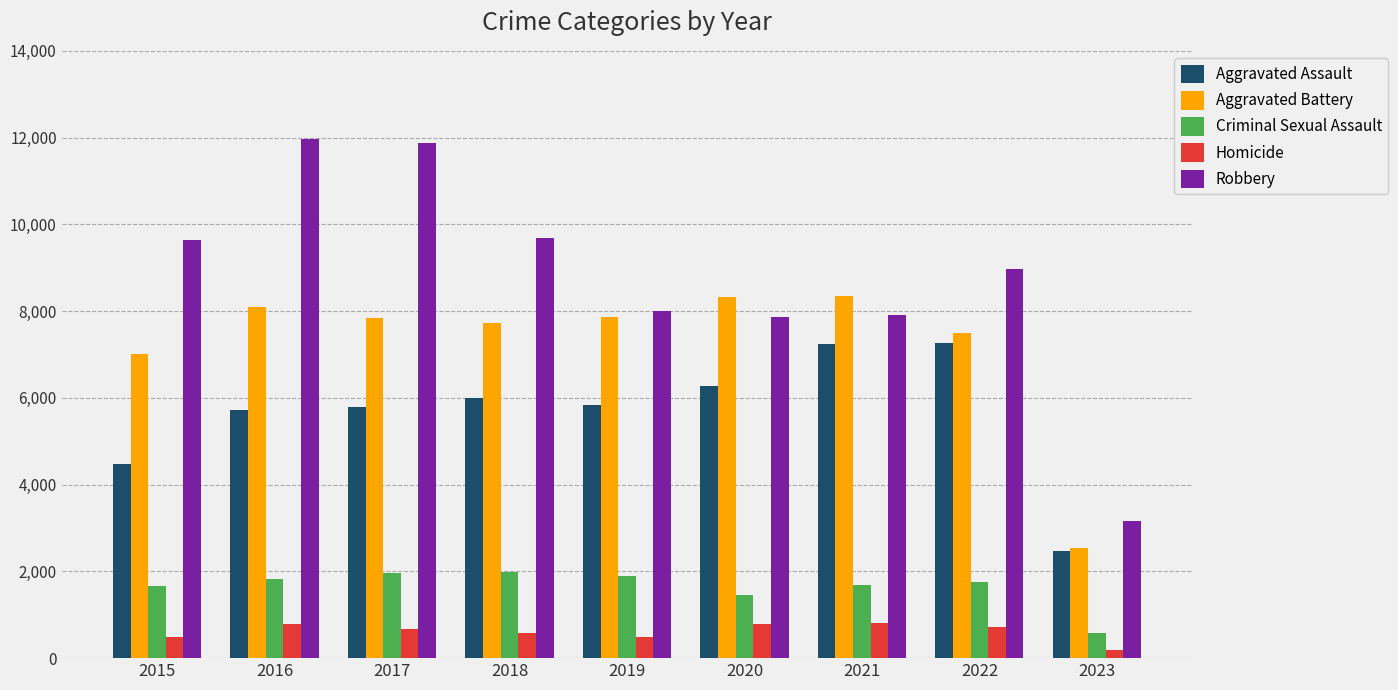

How many data points in Aggravated Assault are less than 5841?

4